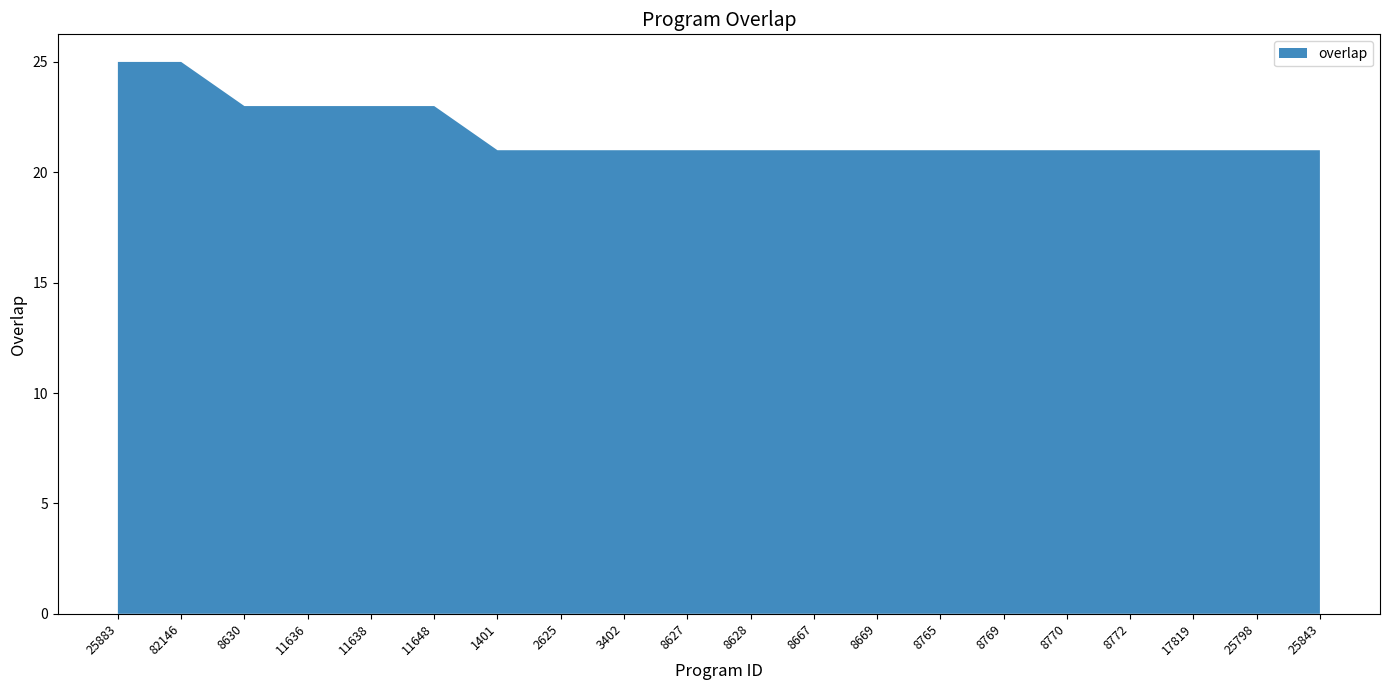

Reading right to left, list all the values displayed in this chart.

25843=21	25798=21	17819=21	8772=21	8770=21	8769=21	8765=21	8669=21	8667=21	8628=21	8627=21	3402=21	2625=21	1401=21	11648=23	11638=23	11636=23	8630=23	82146=25	25883=25